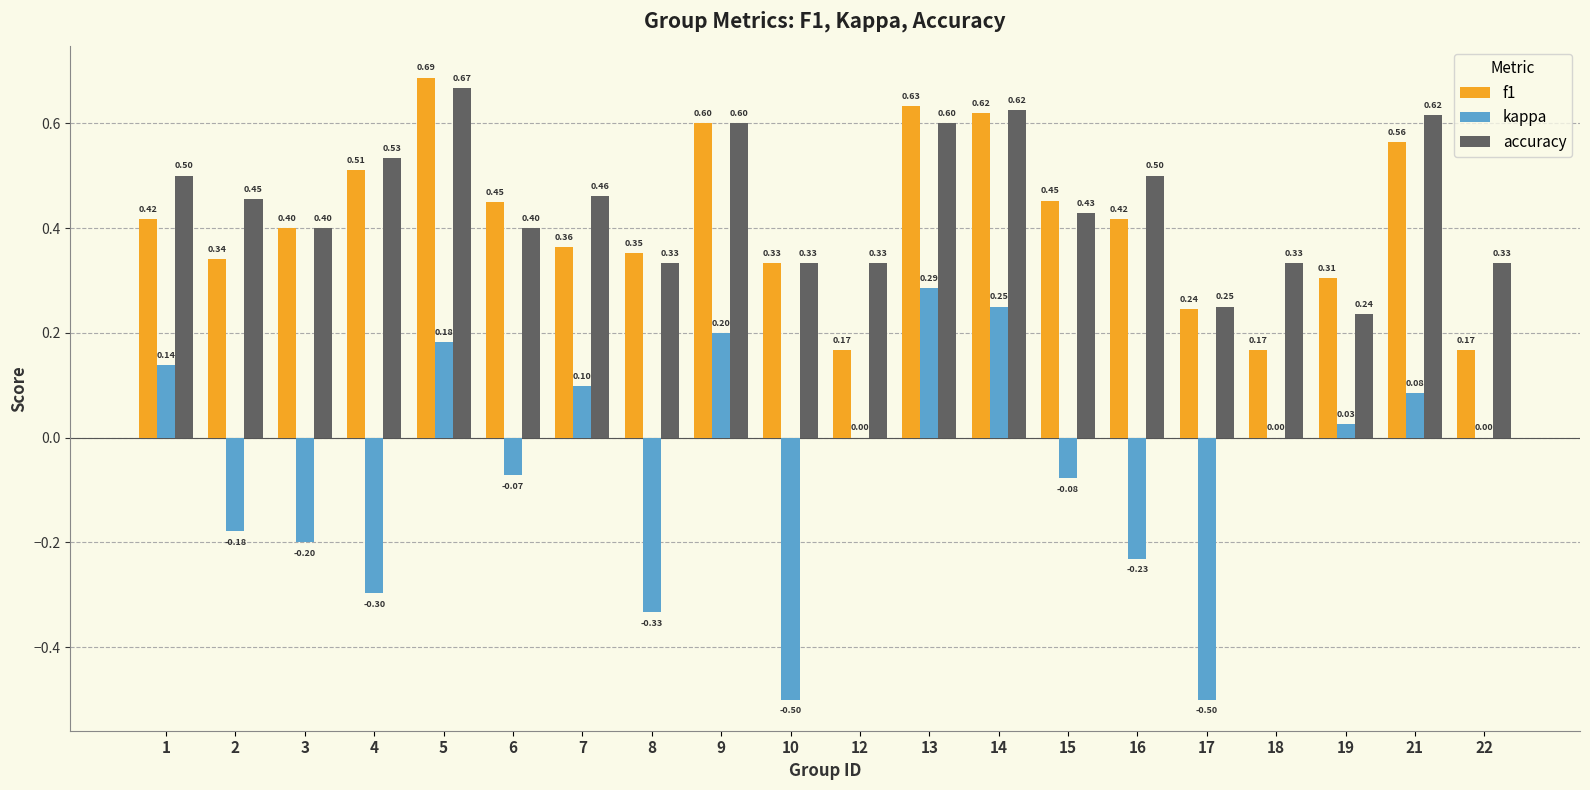

What is the sum of all accuracy values?

8.9